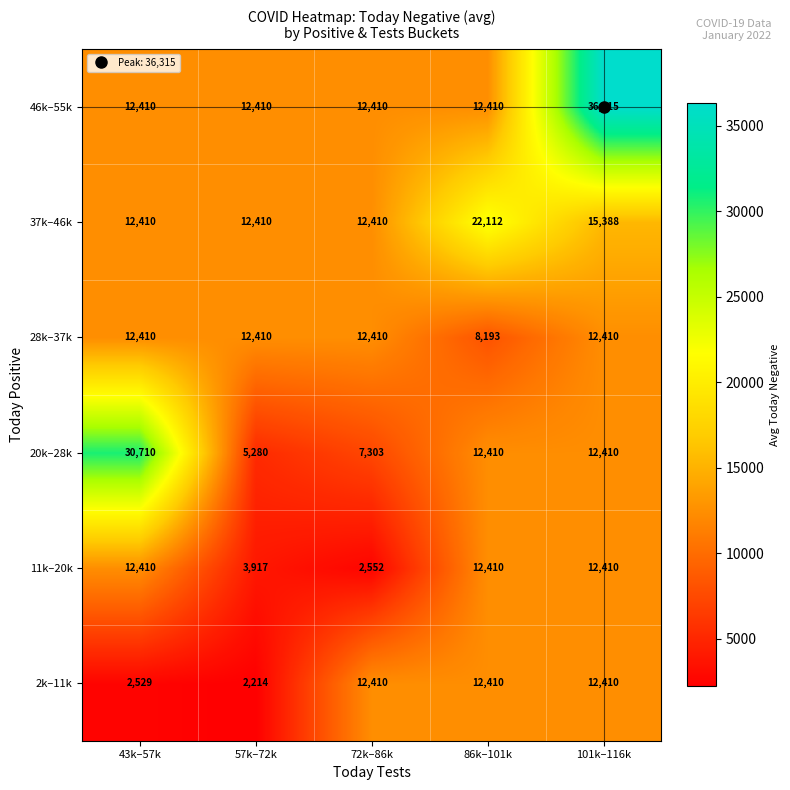

At how many categories does at least one series exceed 16550?

3